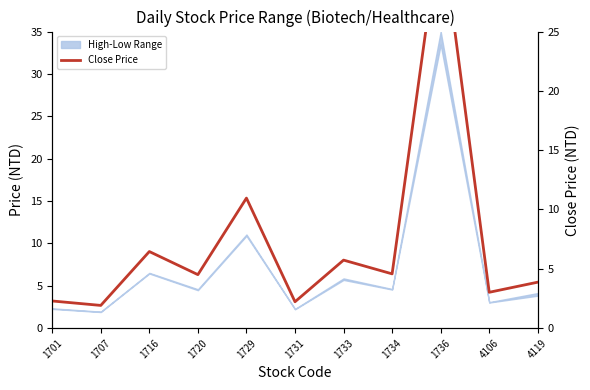

What is the sum of the values at 4119 and 4106?

6.9